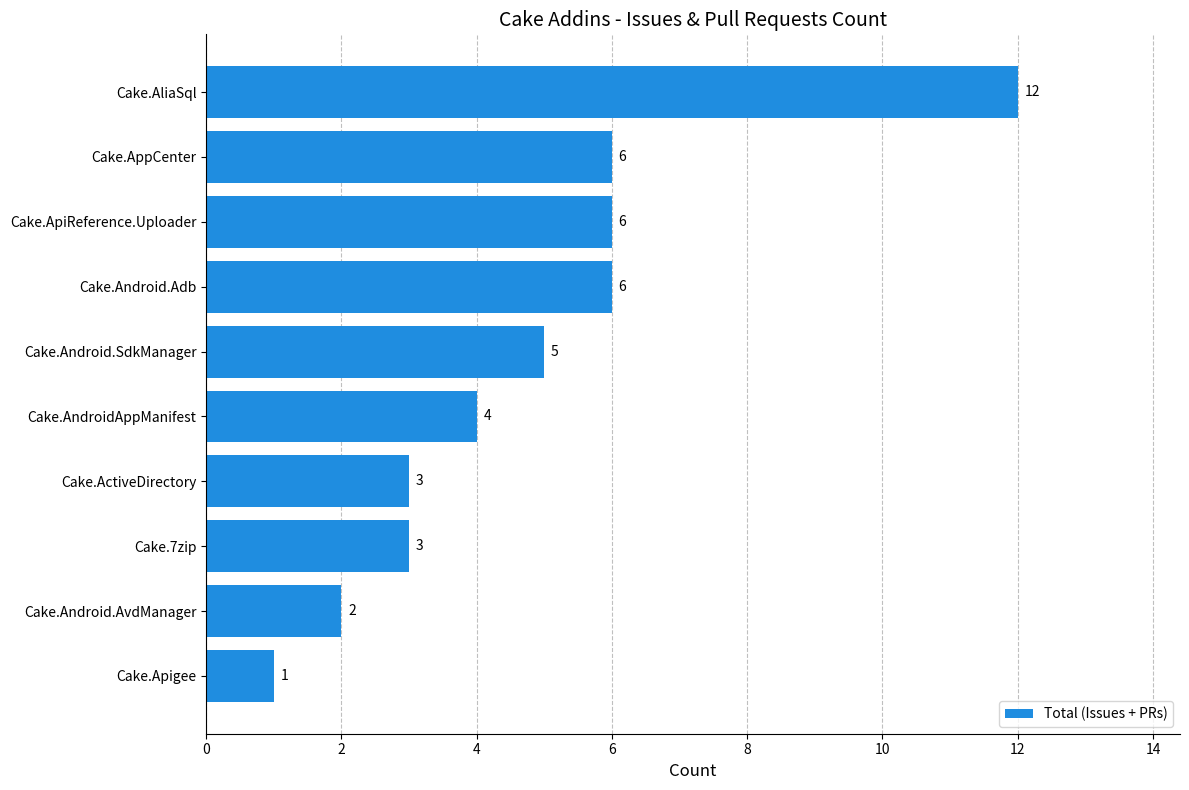

What is the greatest value displayed?

12